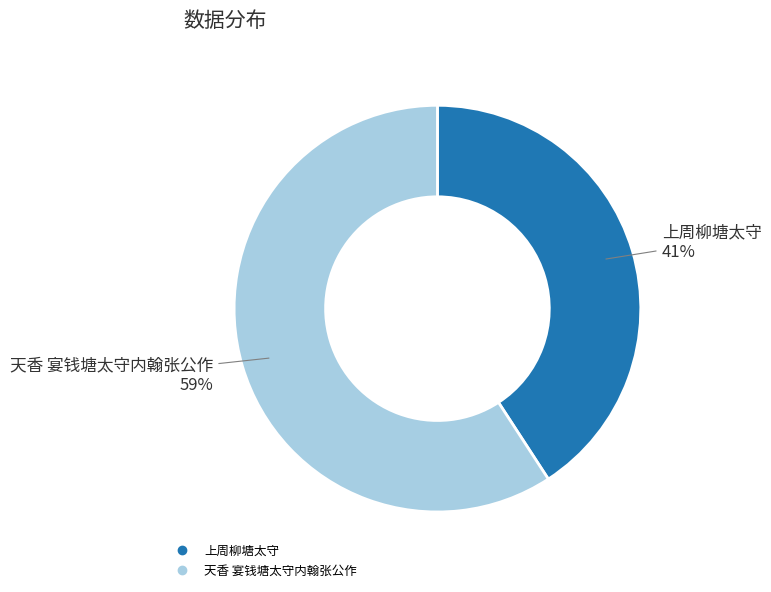

Between 上周柳塘太守 and 天香 宴钱塘太守内翰张公作, which is larger?

天香 宴钱塘太守内翰张公作